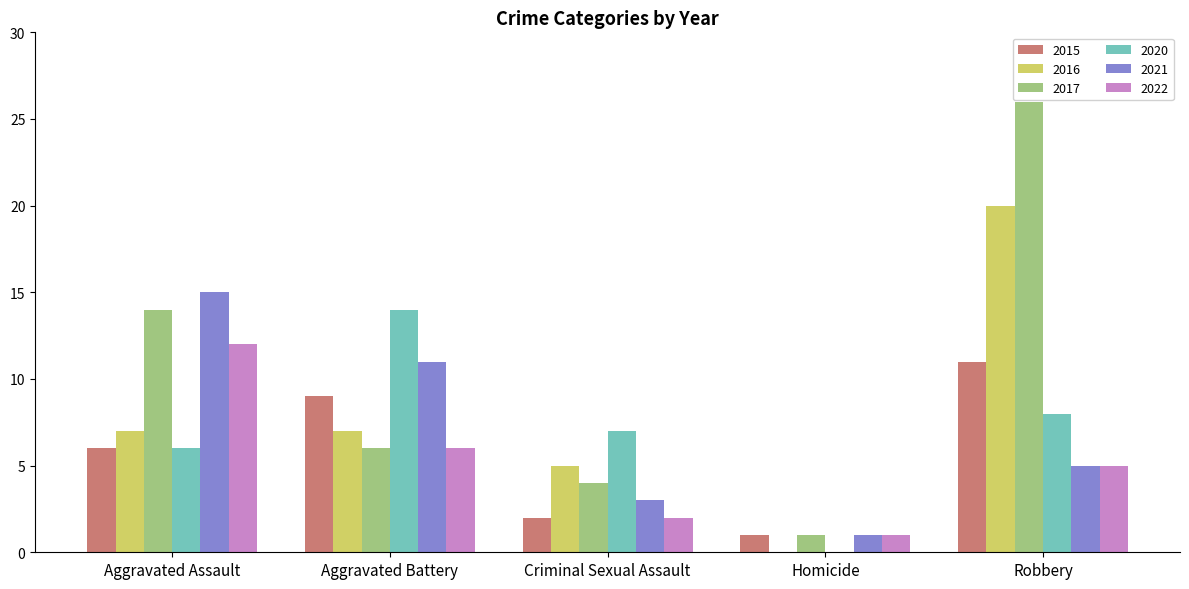

What is the highest value of the 2020 series?

14